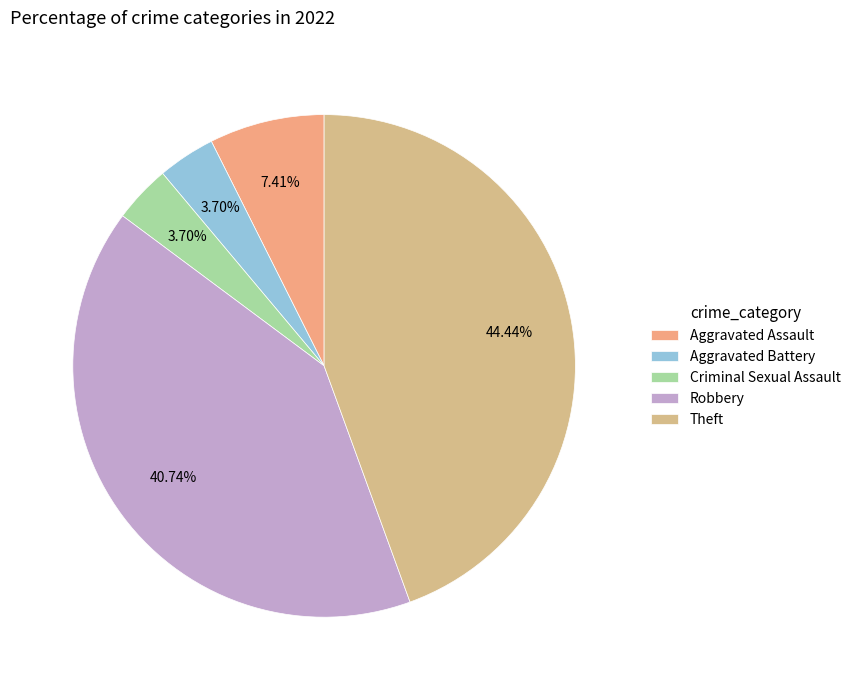

What percentage is the Theft slice, to the nearest percent?

44%